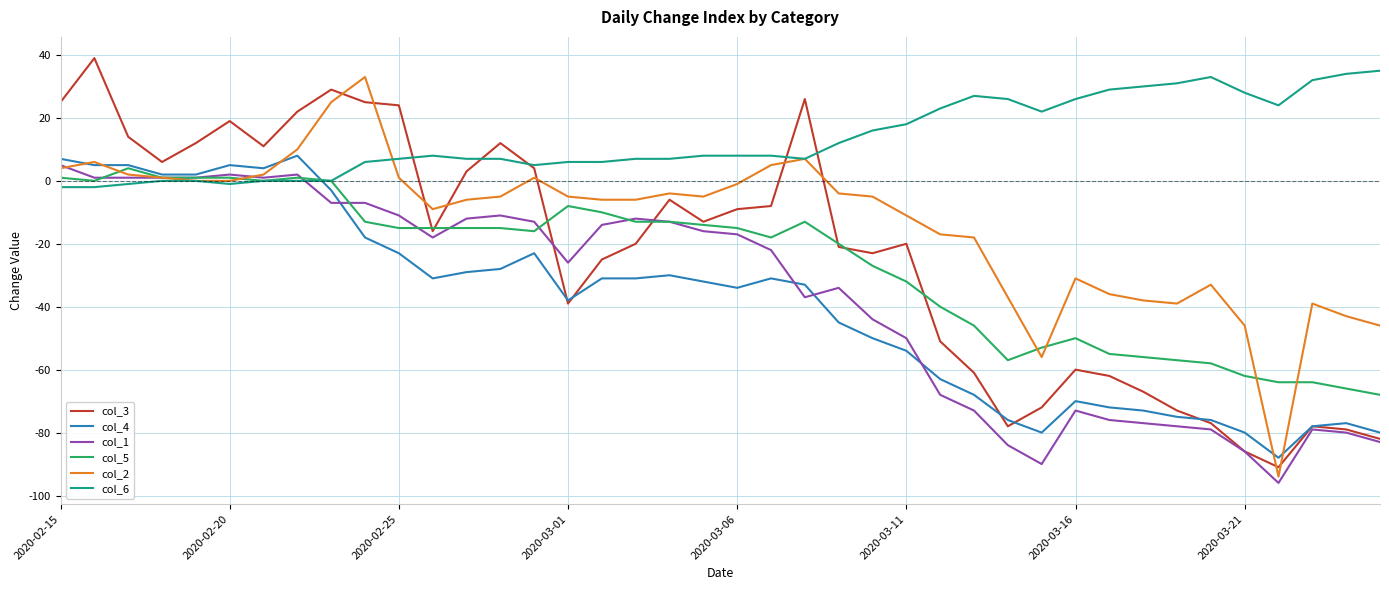

What are all the series names shown in the legend?

col_3, col_4, col_1, col_5, col_2, col_6